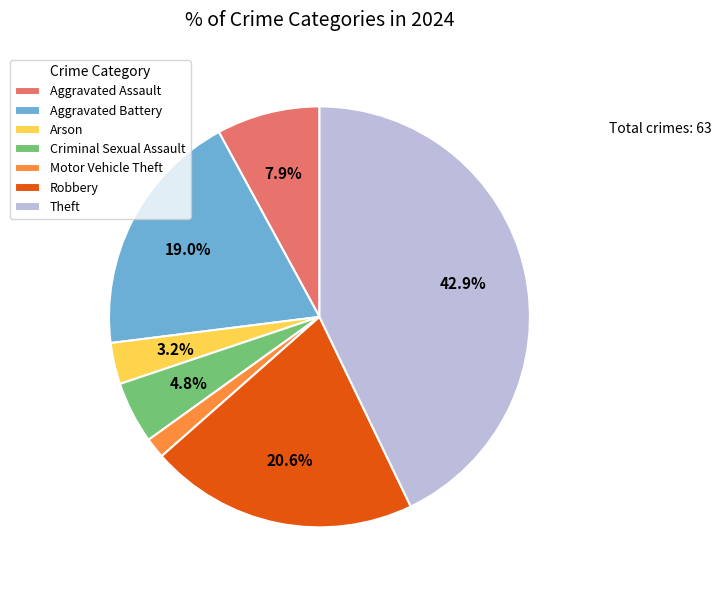

Count the number of slices in the pie.

7